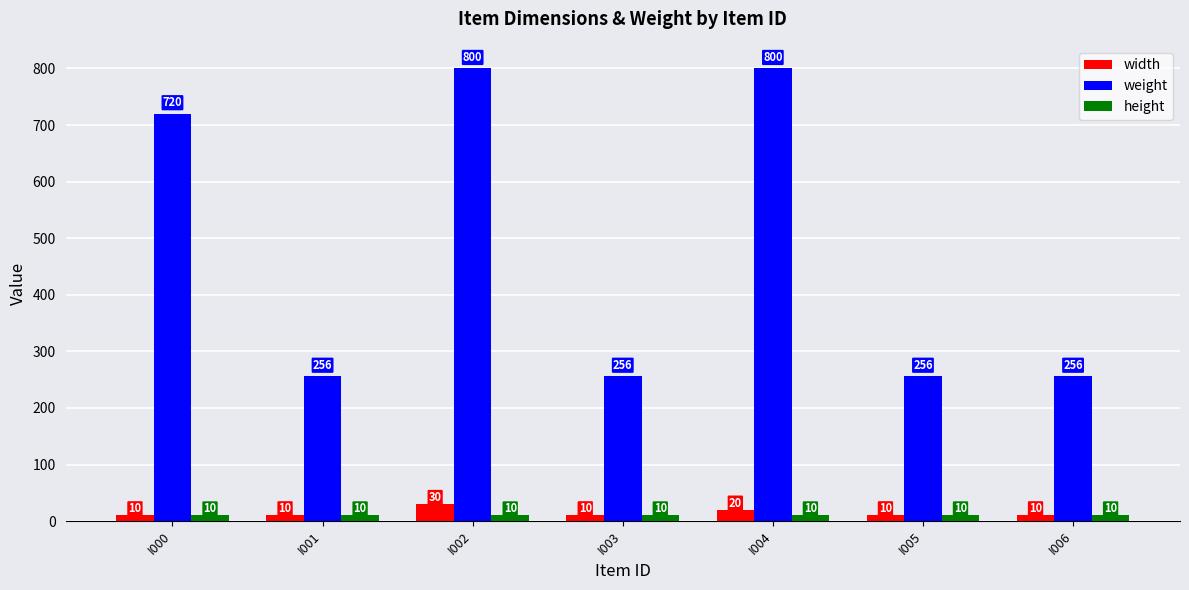

True or false: width has a value of 10 at I001.

True